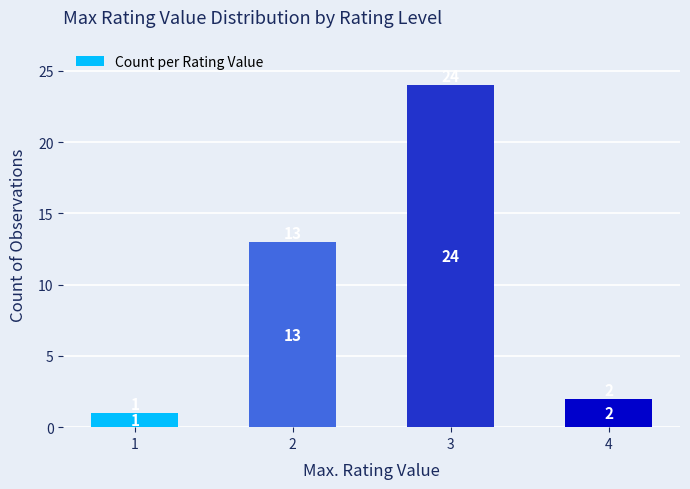

Which category has the highest value across all series?

3